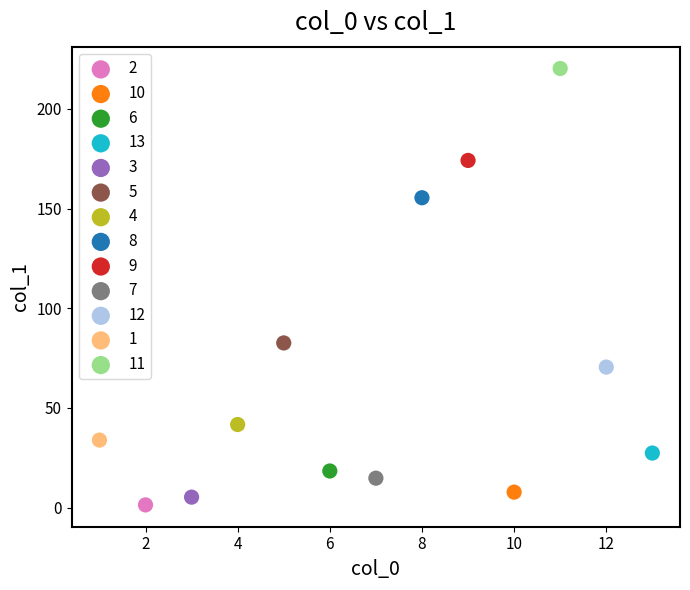

Which series contains the lowest Y value?

2